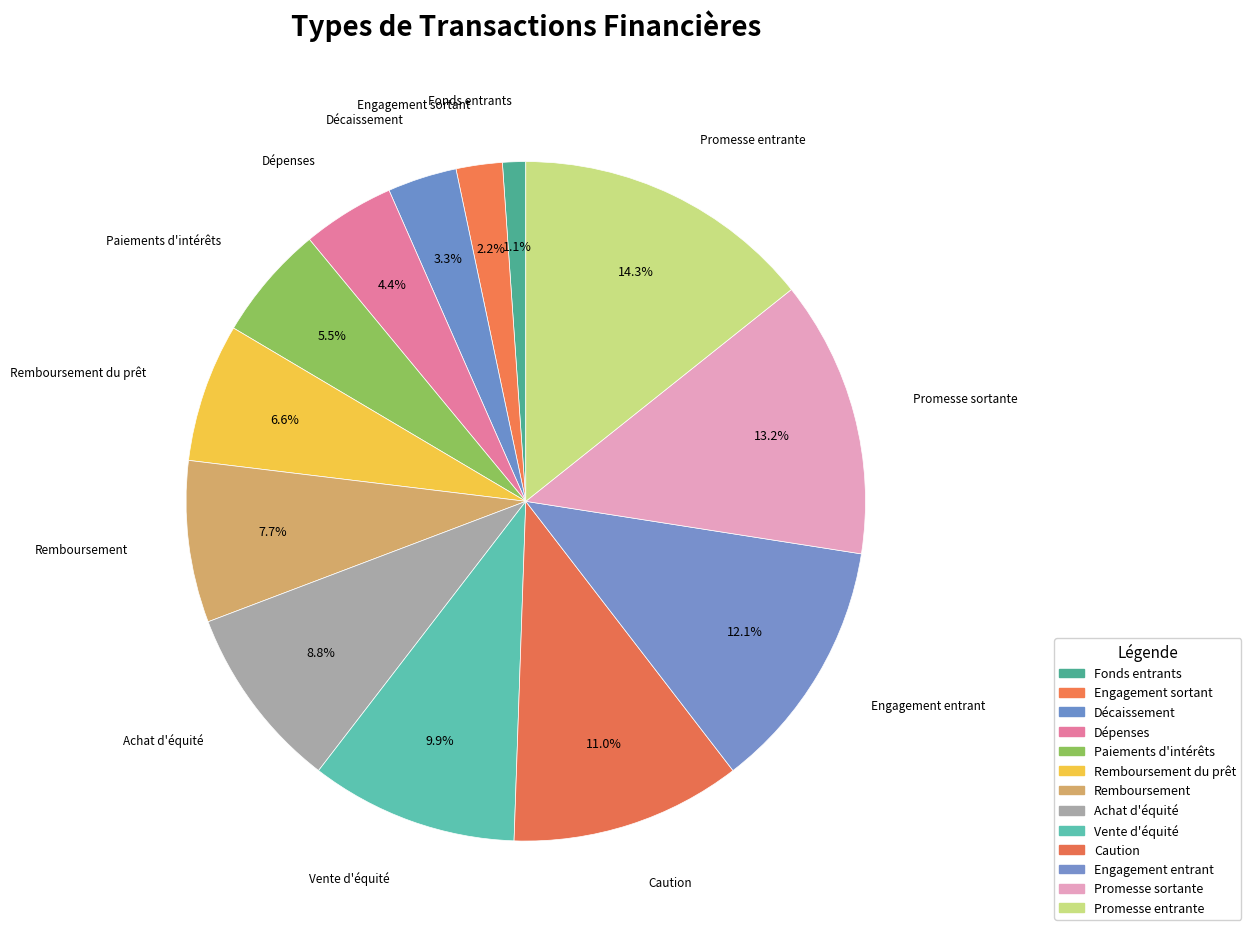

Is there a majority slice in this chart?

No